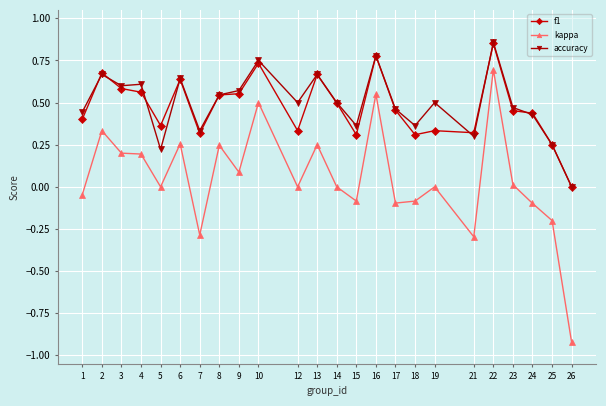

At which category is the sum across all series the highest?

22